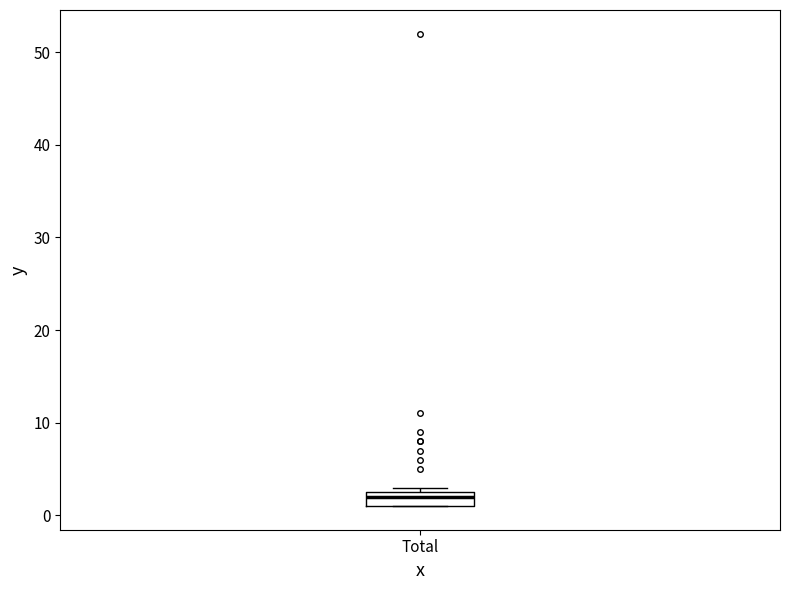

Where is the lower edge of the box for Total on the y-axis? The values are not printed on the chart, so give them approximately, as read against the axis.

1